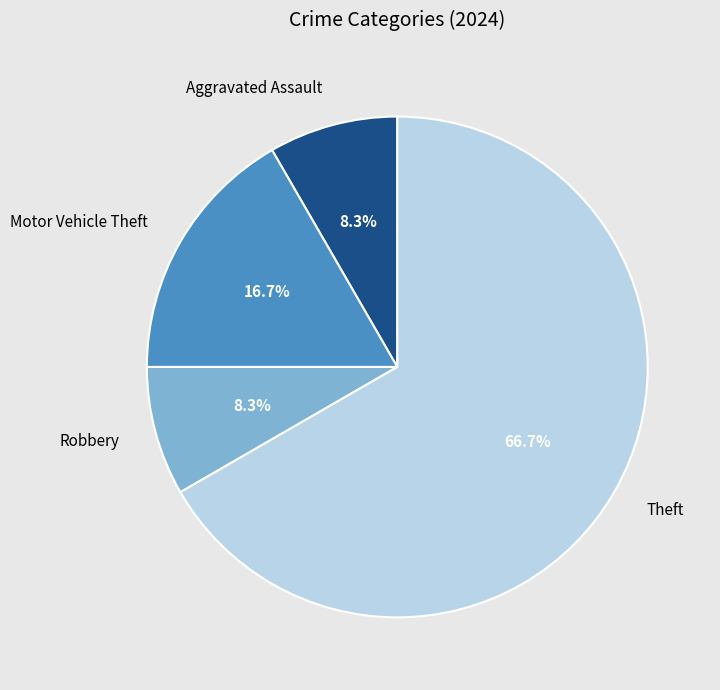

What portion of the pie excludes Theft?

33.3%